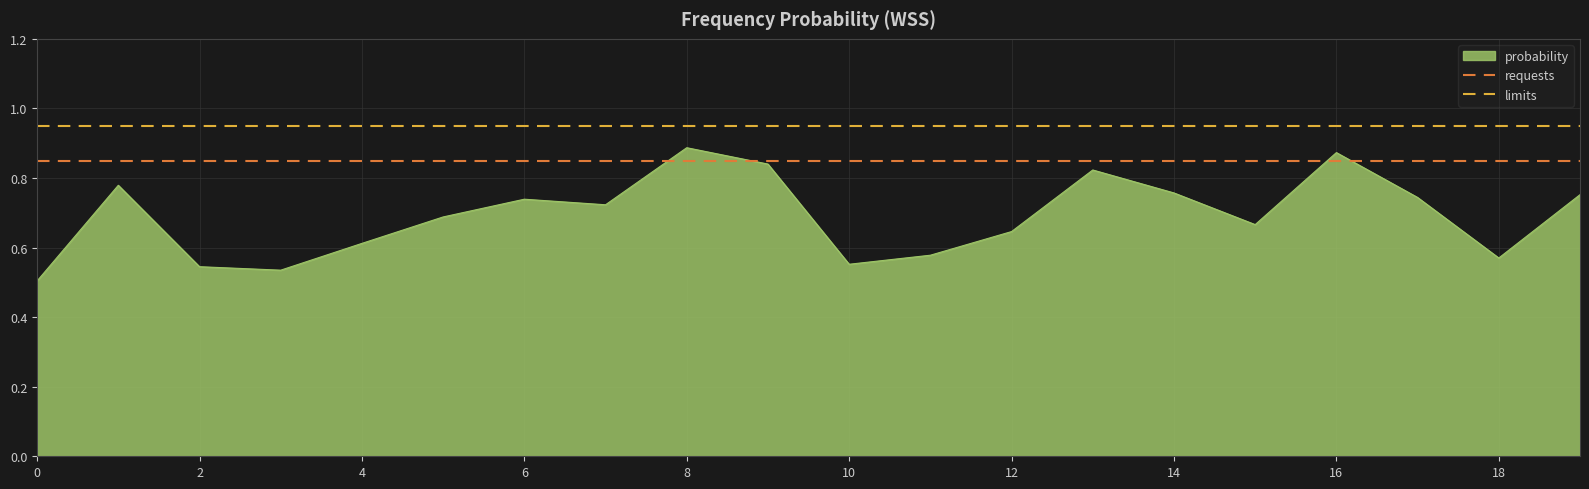

Count the number of data series in this chart.

3